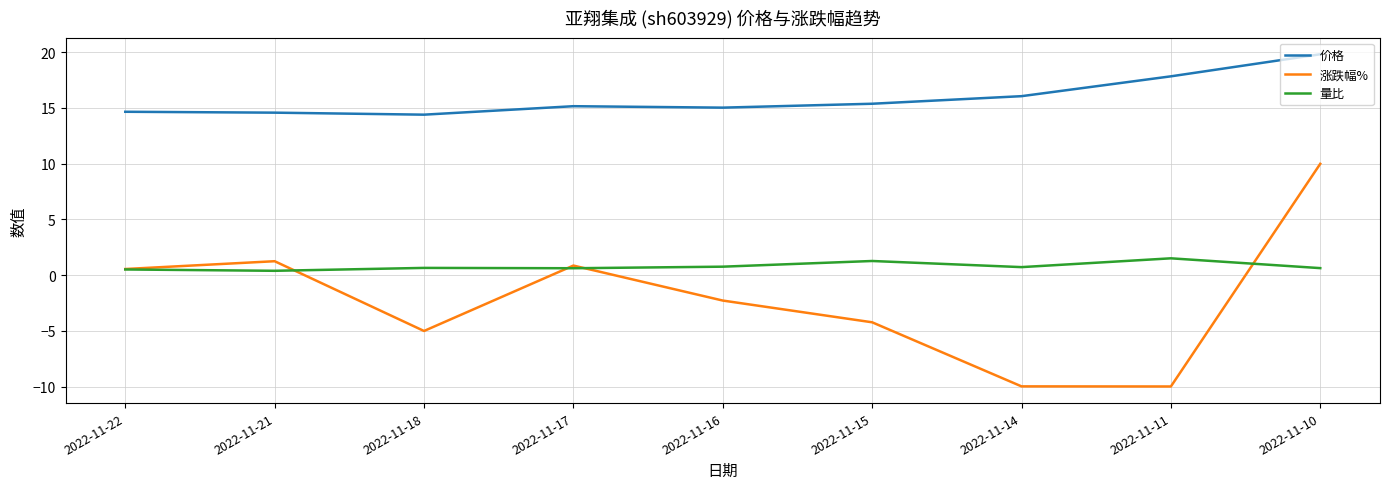

At which category does the chart reach its peak across all series?

2022-11-10